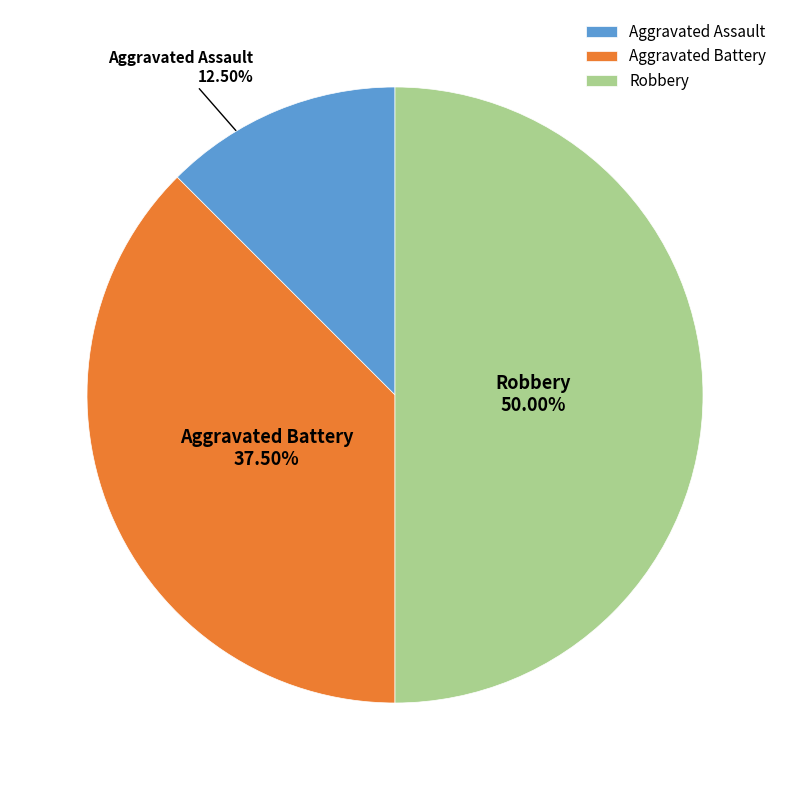

What is the total percentage of Aggravated Battery and Aggravated Assault?

50.0%